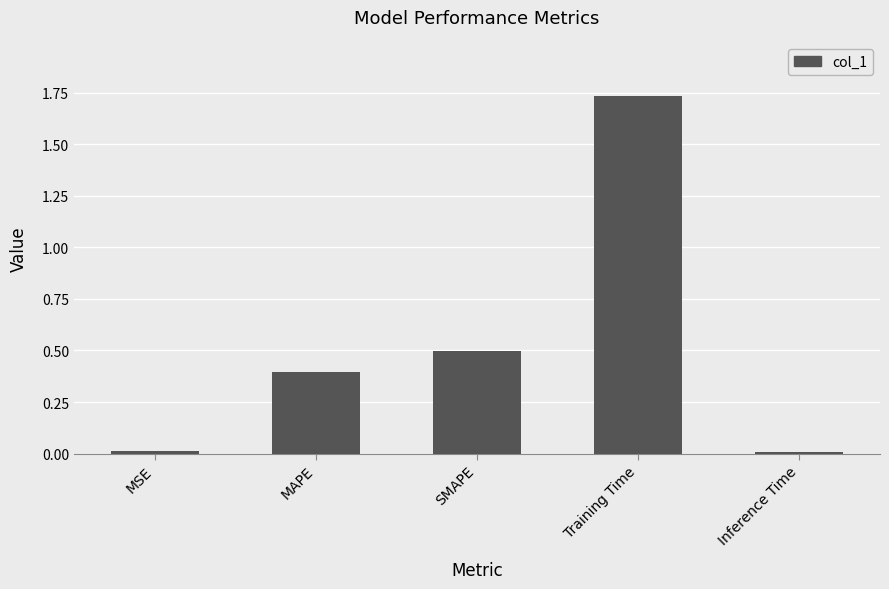

Between Inference Time and Training Time, which is larger?

Training Time